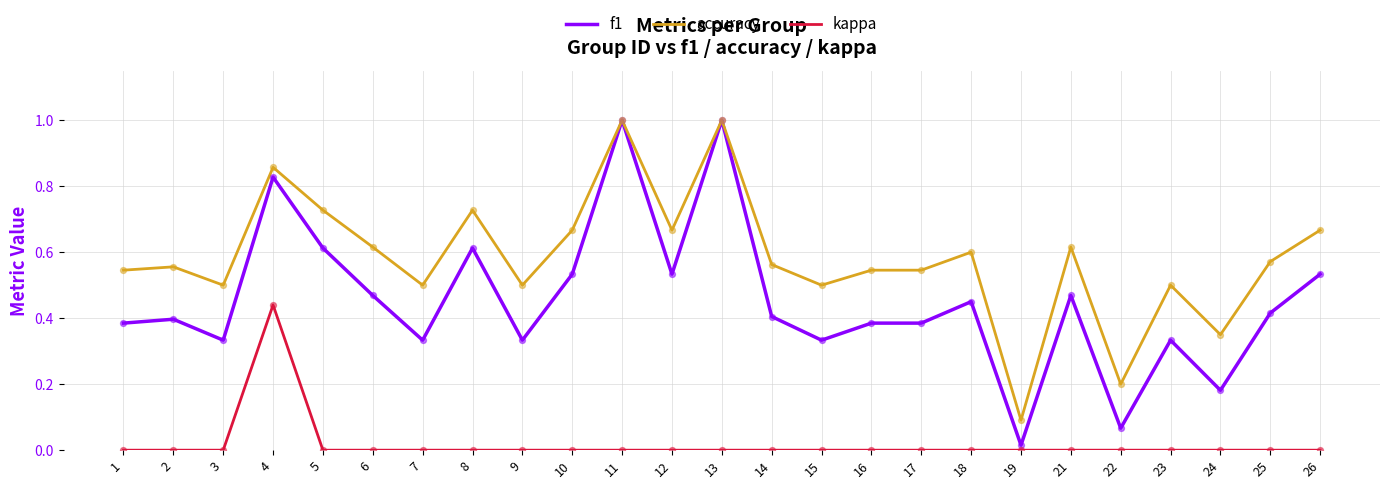

What are all the series names shown in the legend?

f1, accuracy, kappa